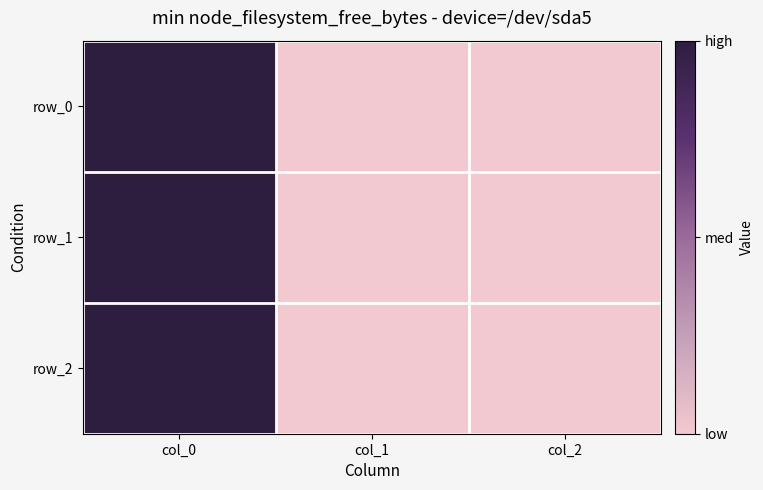

The value of row_1 at col_2 is 0. True or false?

True